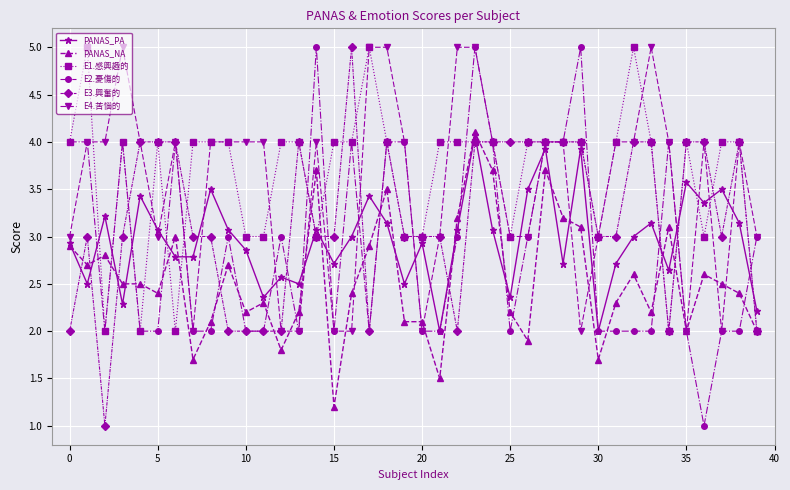

What is the maximum value shown in the chart?

5.0